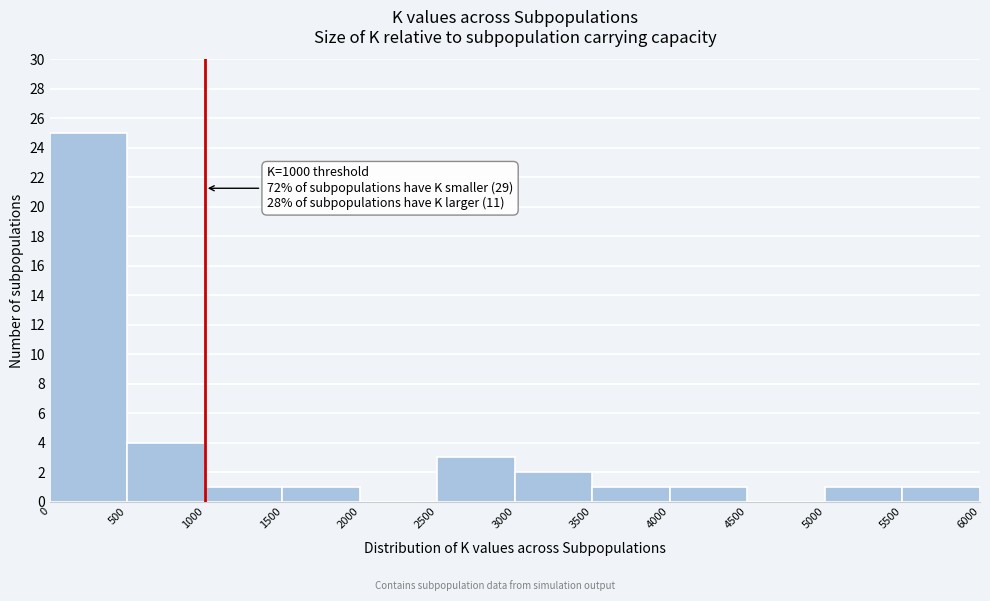

Over which range of the x-axis is the bar tallest?

0 to 500